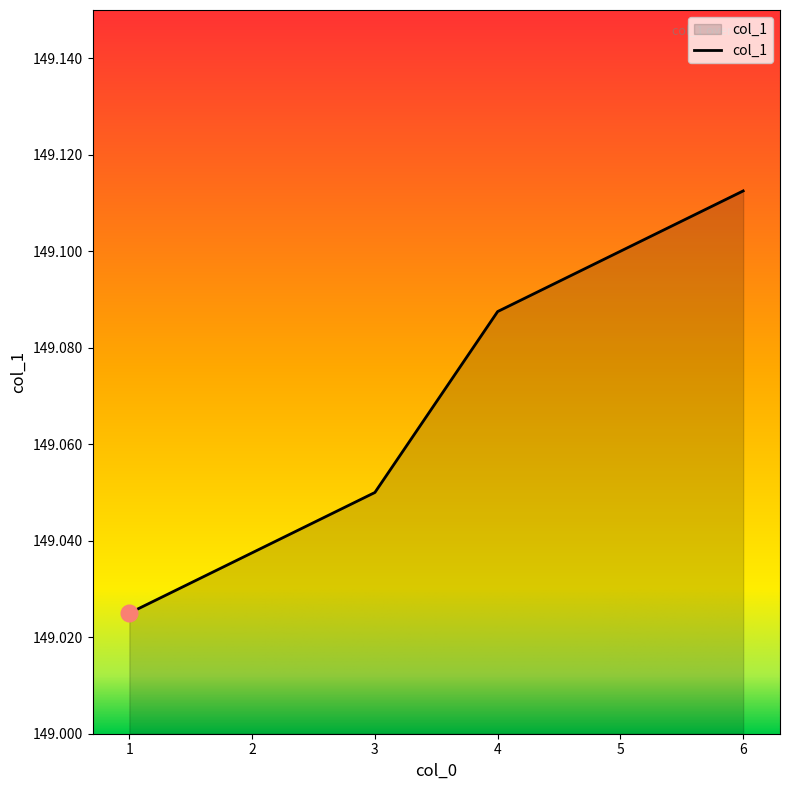

Which category has the highest value across all series?

6